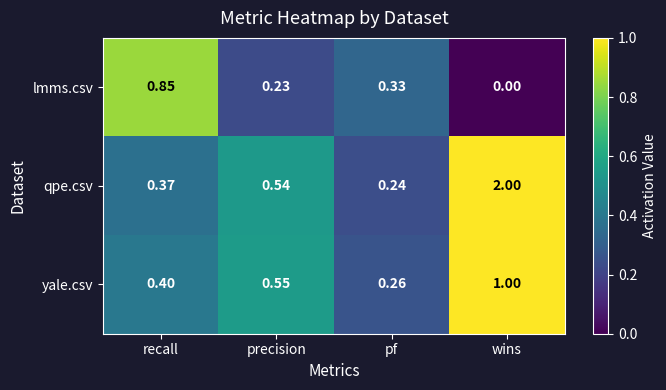

List the labels in order of lmms.csv value, smallest first.

wins, precision, pf, recall